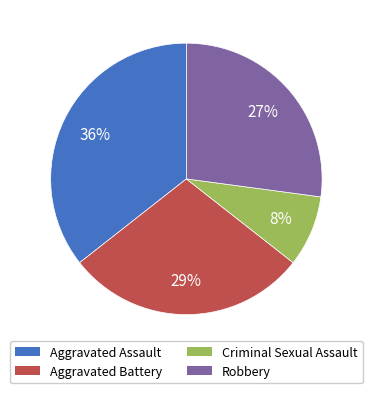

Do Aggravated Battery and Aggravated Assault together represent more than half of the pie?

Yes